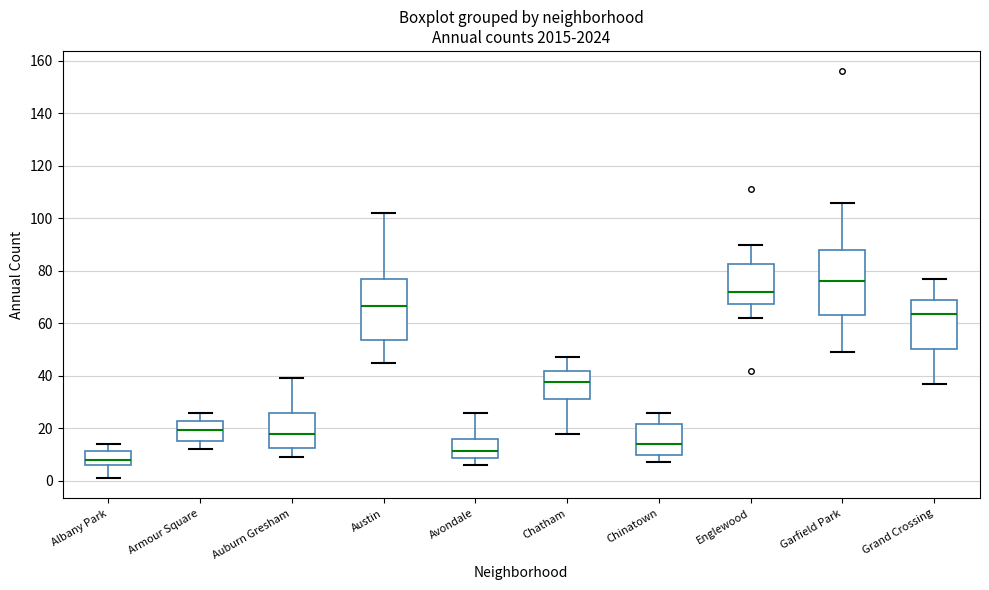

Reading left to right, read every box against the y-axis: the position of its median line, the range the box covers, and the ends of its whiskers. The values are not printed on the chart, so give them approximately, as read against the axis.

Albany Park: median 8, box 6 to 12, whiskers 2 to 14
Armour Square: median 20, box 16 to 22, whiskers 12 to 26
Auburn Gresham: median 18, box 12 to 26, whiskers 10 to 40
Austin: median 66, box 54 to 78, whiskers 46 to 102
Avondale: median 12, box 8 to 16, whiskers 6 to 26
Chatham: median 38, box 32 to 42, whiskers 18 to 48
Chinatown: median 14, box 10 to 22, whiskers 8 to 26
Englewood: median 72, box 68 to 82, whiskers 62 to 90
Garfield Park: median 76, box 64 to 88, whiskers 50 to 106
Grand Crossing: median 64, box 50 to 68, whiskers 38 to 78